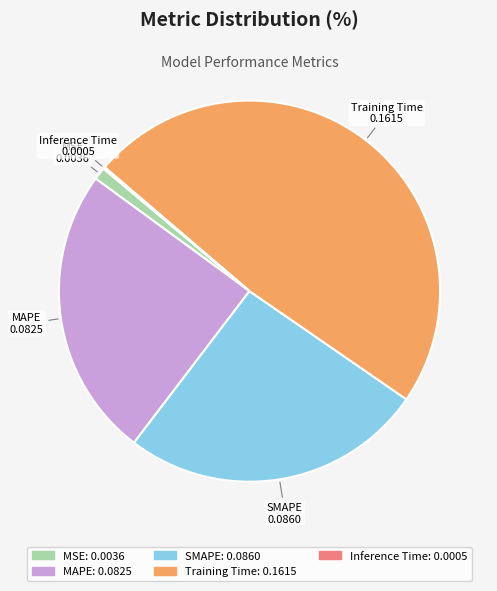

Does any single category account for the majority?

No